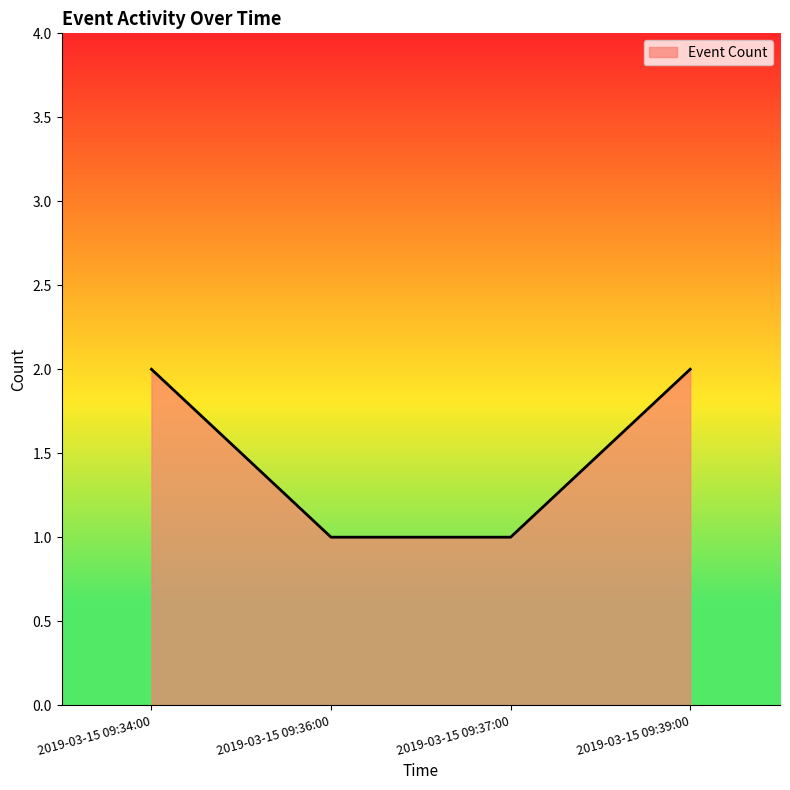

What is the minimum value shown in the chart?

1